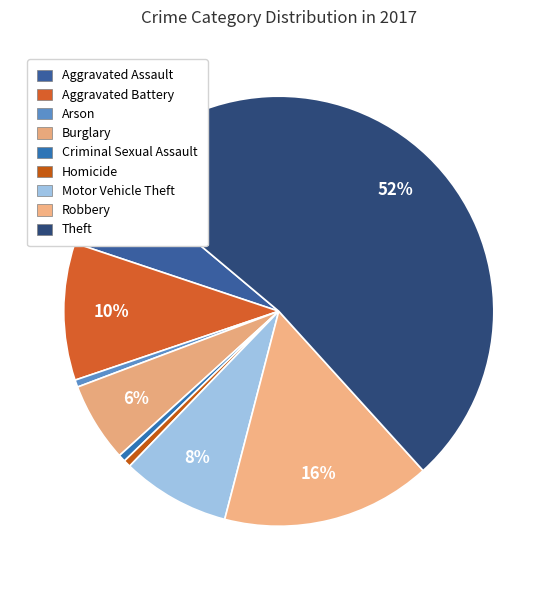

Count the number of slices in the pie.

9